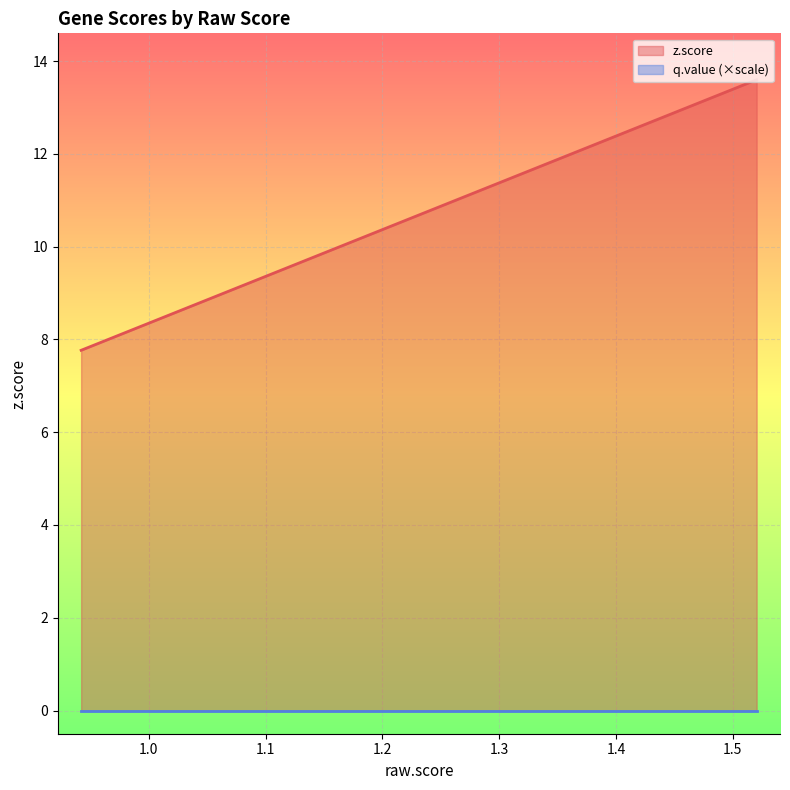

Does the chart display data point markers on the line(s)?

No